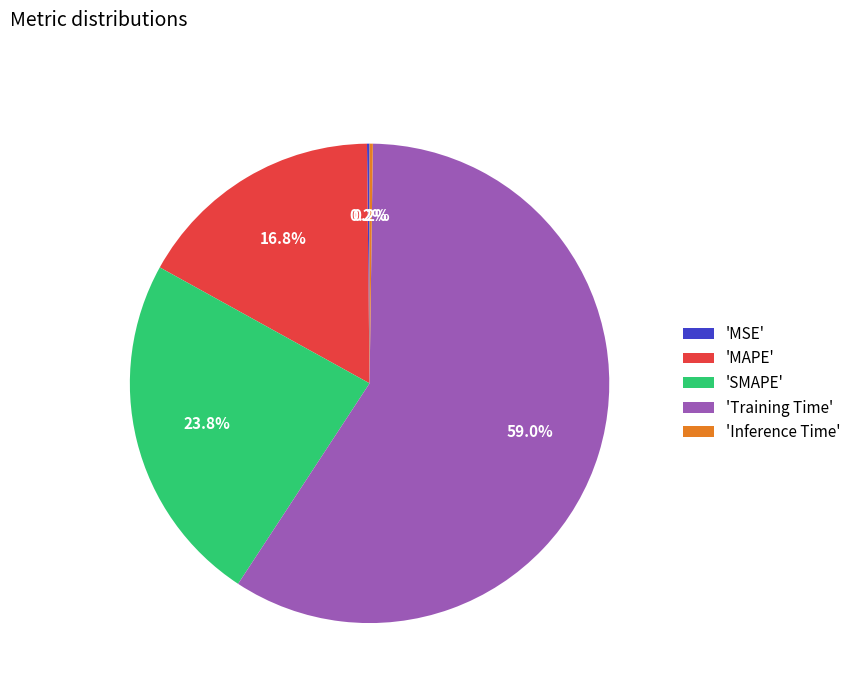

How much of the chart is everything except 'MAPE'?

83.2%